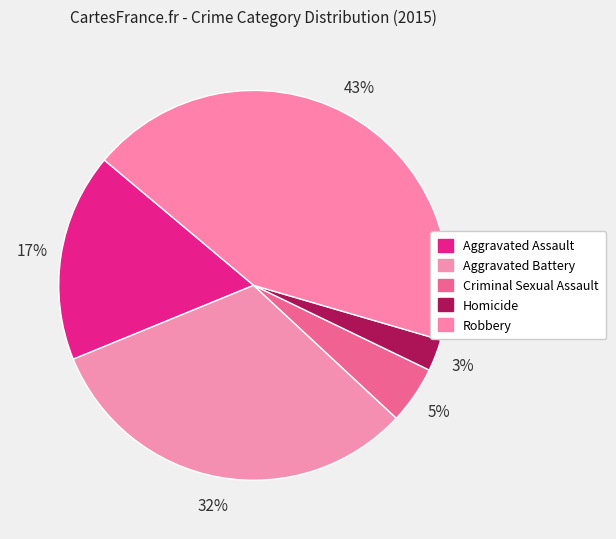

Count the number of slices in the pie.

5